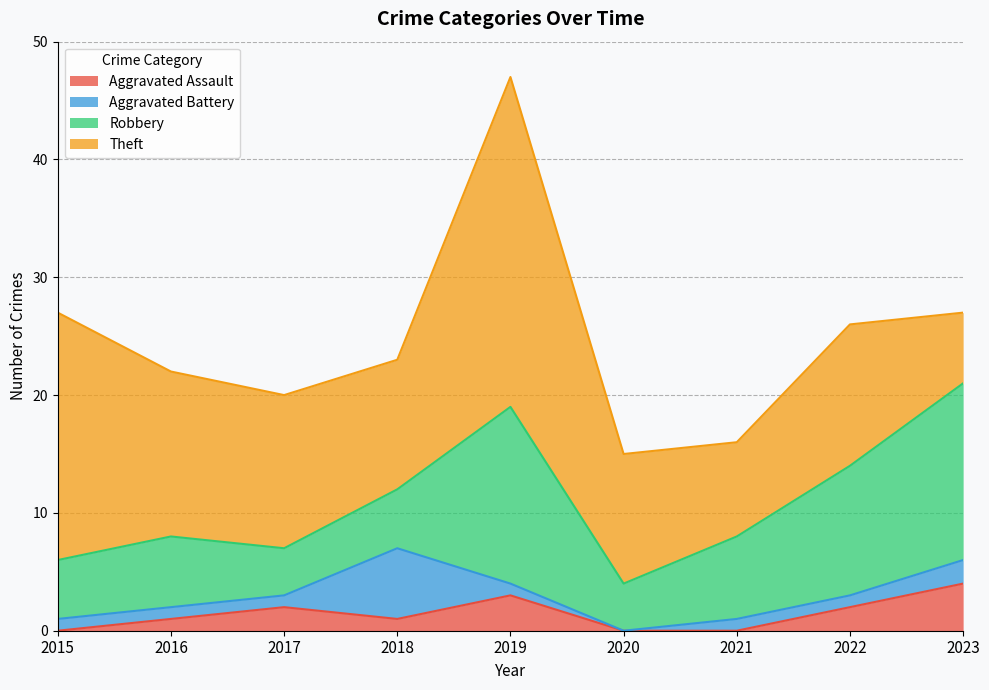

List the series in order of their peak value, highest first.

Theft, Robbery, Aggravated Battery, Aggravated Assault